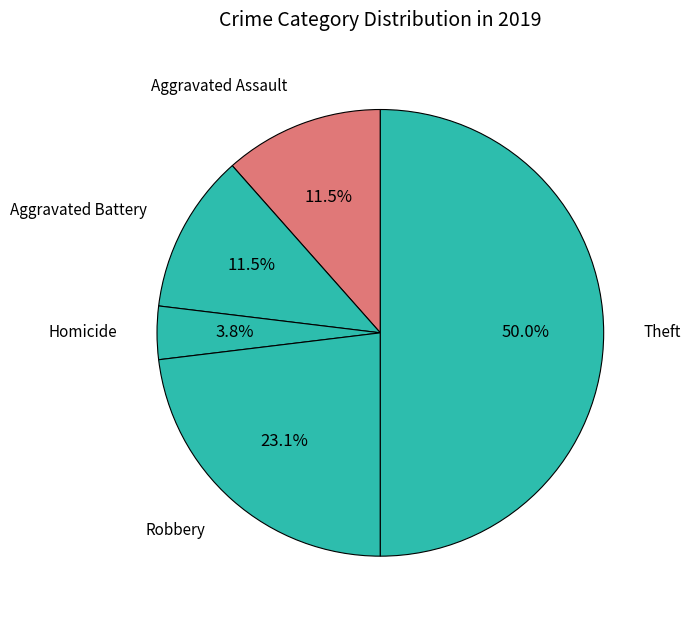

Between Robbery and Theft, which is larger?

Theft